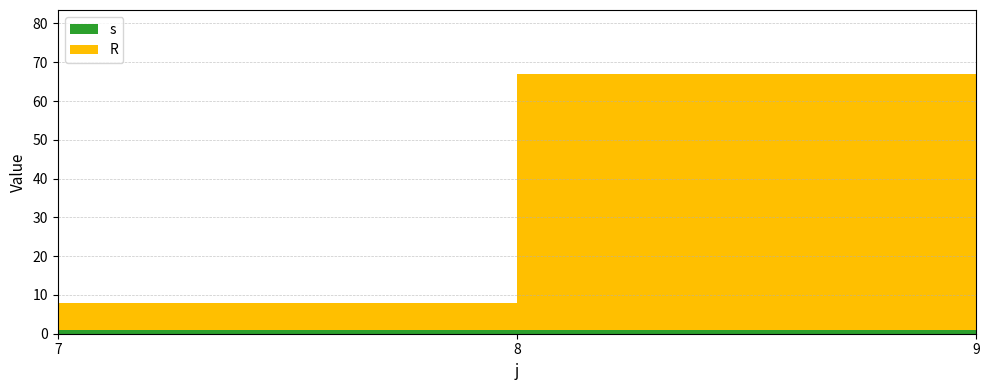

Reading left to right, what are all the values shown in this chart?

R: 7.0	66.0	78.5
s: 1.0	1.0	1.0